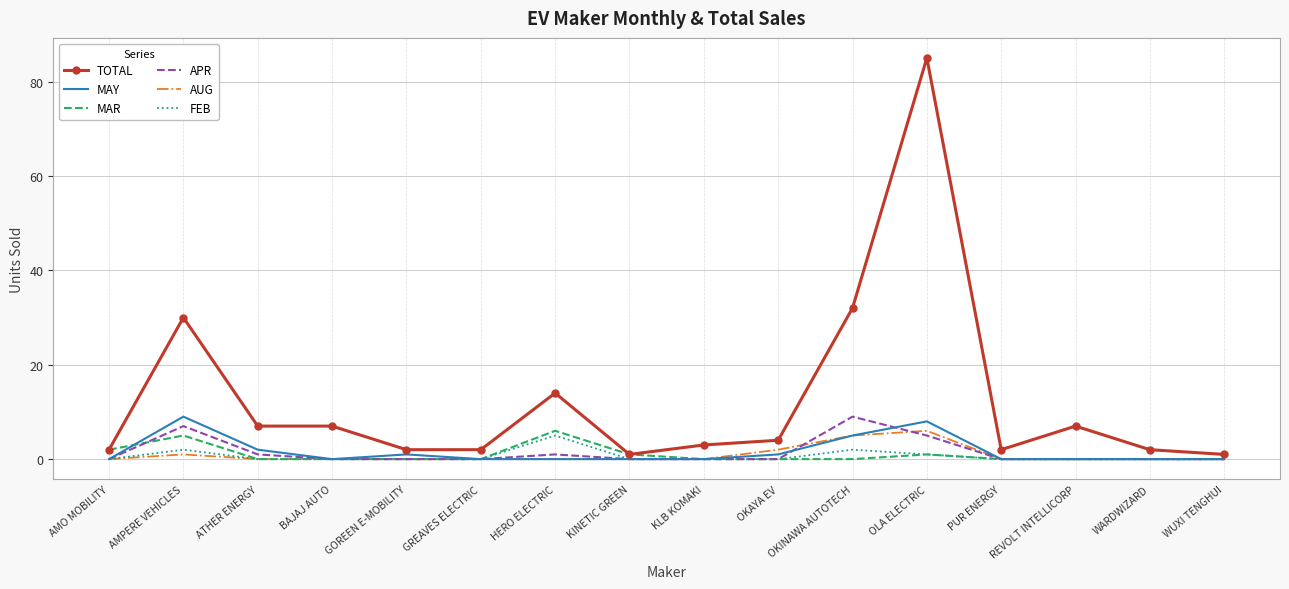

Reading right to left, list all the values displayed in this chart.

TOTAL: WUXI TENGHUI=1	WARDWIZARD=2	REVOLT INTELLICORP=7	PUR ENERGY=2	OLA ELECTRIC=85	OKINAWA AUTOTECH=32	OKAYA EV=4	KLB KOMAKI=3	KINETIC GREEN=1	HERO ELECTRIC=14	GREAVES ELECTRIC=2	GOREEN E-MOBILITY=2	BAJAJ AUTO=7	ATHER ENERGY=7	AMPERE VEHICLES=30	AMO MOBILITY=2
MAY: WUXI TENGHUI=0	WARDWIZARD=0	REVOLT INTELLICORP=0	PUR ENERGY=0	OLA ELECTRIC=8	OKINAWA AUTOTECH=5	OKAYA EV=1	KLB KOMAKI=0	KINETIC GREEN=0	HERO ELECTRIC=0	GREAVES ELECTRIC=0	GOREEN E-MOBILITY=1	BAJAJ AUTO=0	ATHER ENERGY=2	AMPERE VEHICLES=9	AMO MOBILITY=0
MAR: WUXI TENGHUI=0	WARDWIZARD=0	REVOLT INTELLICORP=0	PUR ENERGY=0	OLA ELECTRIC=1	OKINAWA AUTOTECH=0	OKAYA EV=0	KLB KOMAKI=0	KINETIC GREEN=1	HERO ELECTRIC=6	GREAVES ELECTRIC=0	GOREEN E-MOBILITY=0	BAJAJ AUTO=0	ATHER ENERGY=0	AMPERE VEHICLES=5	AMO MOBILITY=2
APR: WUXI TENGHUI=0	WARDWIZARD=0	REVOLT INTELLICORP=0	PUR ENERGY=0	OLA ELECTRIC=5	OKINAWA AUTOTECH=9	OKAYA EV=0	KLB KOMAKI=0	KINETIC GREEN=0	HERO ELECTRIC=1	GREAVES ELECTRIC=0	GOREEN E-MOBILITY=0	BAJAJ AUTO=0	ATHER ENERGY=1	AMPERE VEHICLES=7	AMO MOBILITY=0
AUG: WUXI TENGHUI=0	WARDWIZARD=0	REVOLT INTELLICORP=0	PUR ENERGY=0	OLA ELECTRIC=6	OKINAWA AUTOTECH=5	OKAYA EV=2	KLB KOMAKI=0	KINETIC GREEN=0	HERO ELECTRIC=0	GREAVES ELECTRIC=0	GOREEN E-MOBILITY=0	BAJAJ AUTO=0	ATHER ENERGY=0	AMPERE VEHICLES=1	AMO MOBILITY=0
FEB: WUXI TENGHUI=0	WARDWIZARD=0	REVOLT INTELLICORP=0	PUR ENERGY=0	OLA ELECTRIC=1	OKINAWA AUTOTECH=2	OKAYA EV=0	KLB KOMAKI=0	KINETIC GREEN=0	HERO ELECTRIC=5	GREAVES ELECTRIC=0	GOREEN E-MOBILITY=0	BAJAJ AUTO=0	ATHER ENERGY=0	AMPERE VEHICLES=2	AMO MOBILITY=0